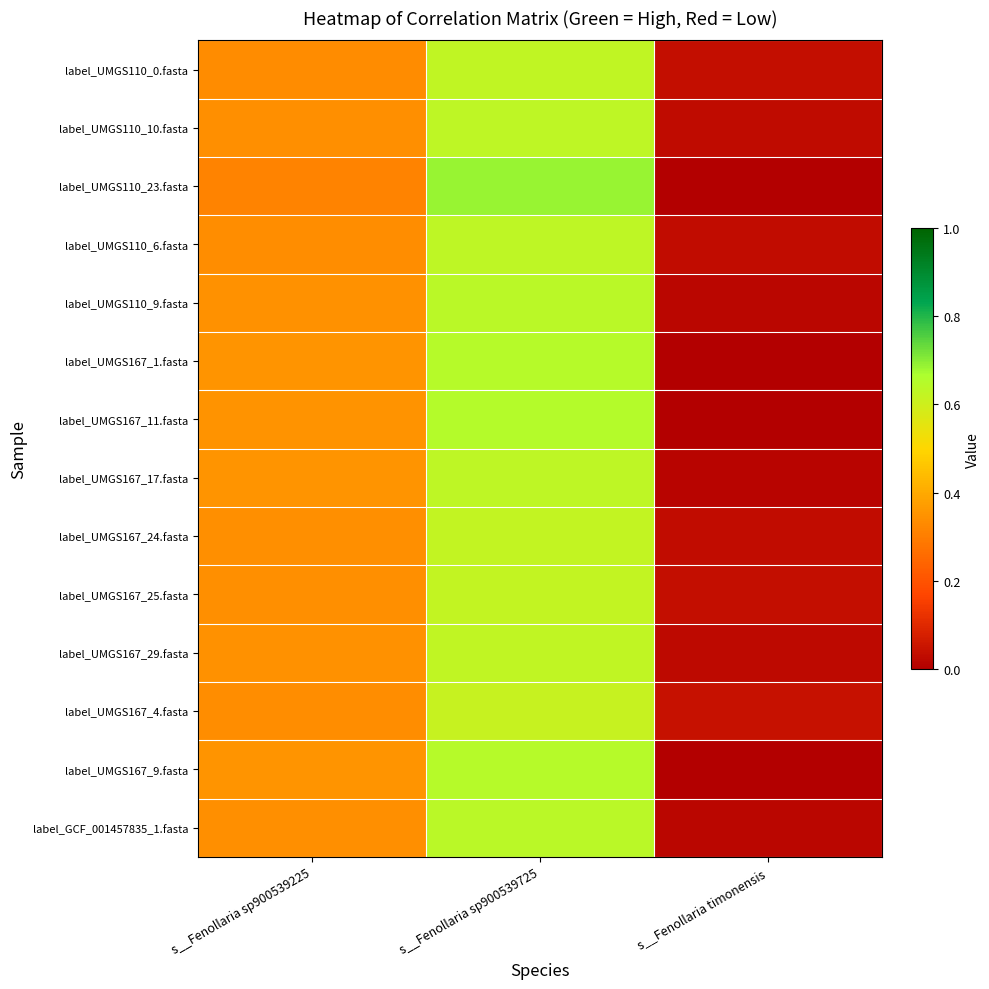

At how many categories does at least one series exceed 0?

3